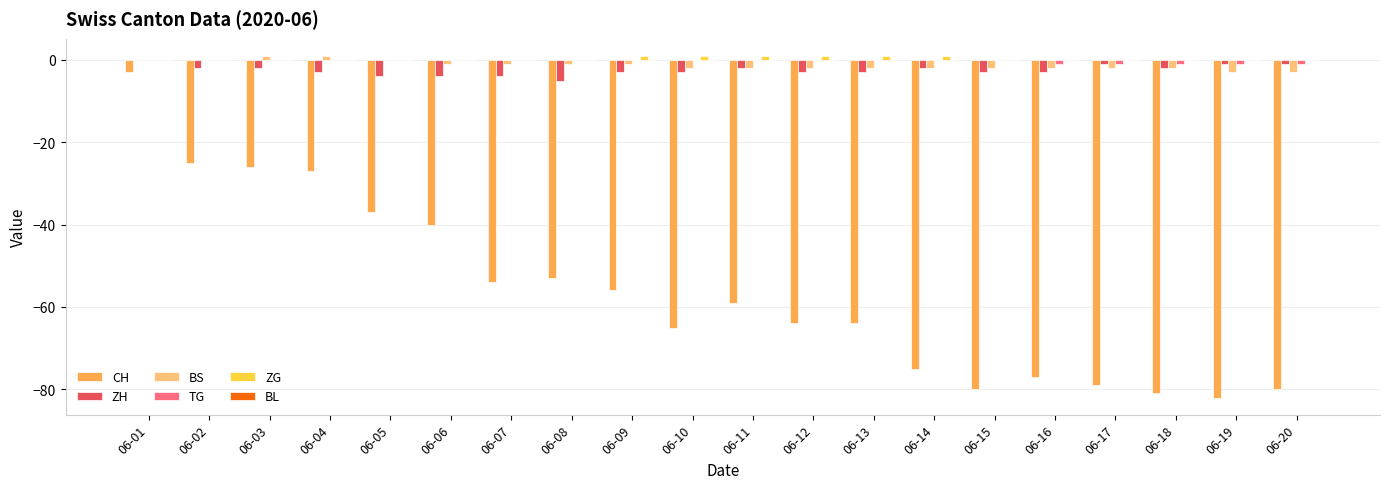

Where is CH nearest to the value -42?

06-06